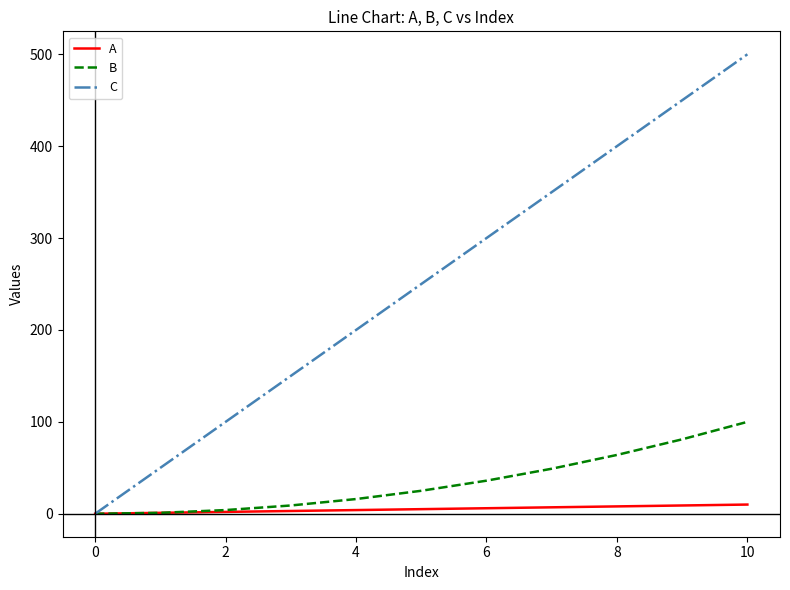

What is the greatest value displayed?

500